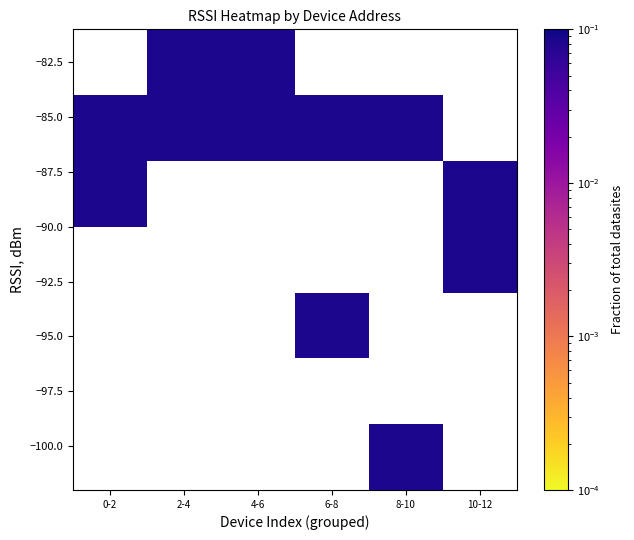

Which has a higher value, 10-12 or 4-6?

4-6